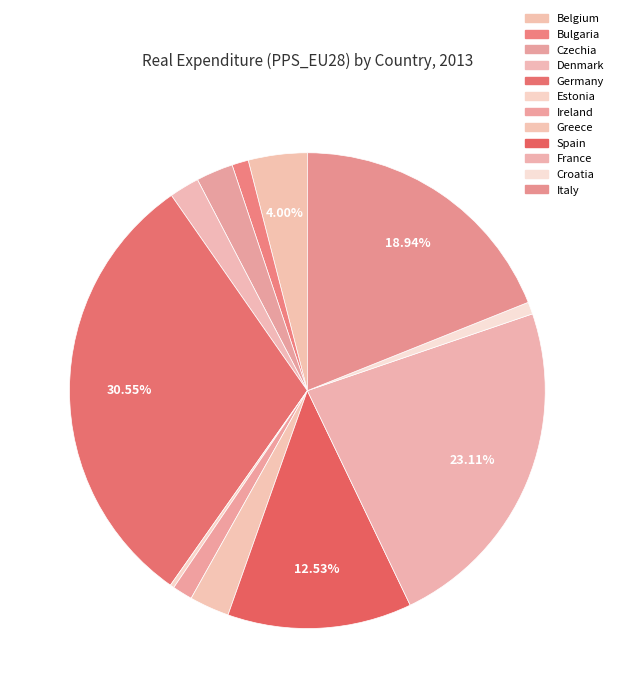

What portion of the pie excludes Czechia?

97.5%